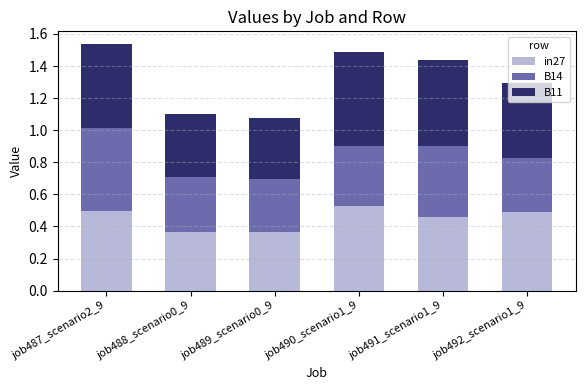

How many bars are there in total?

6